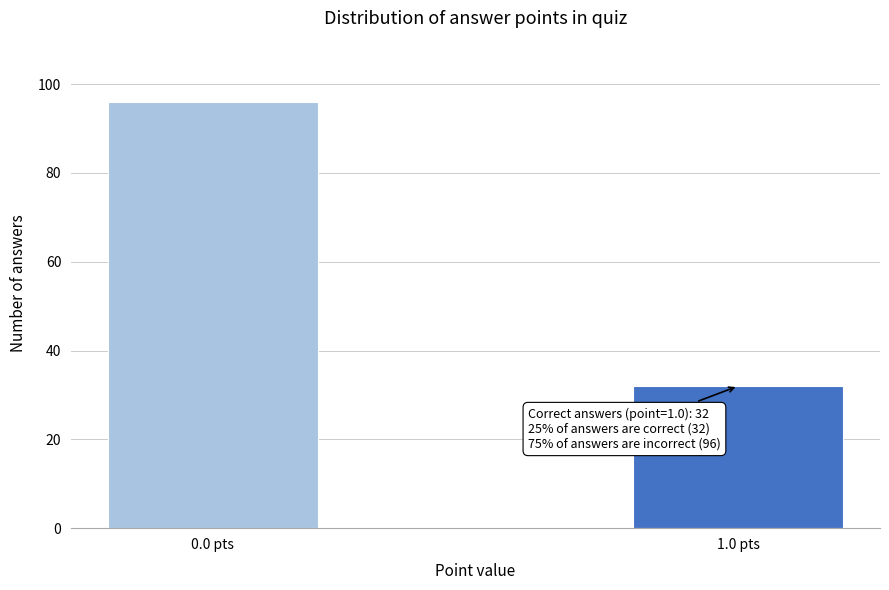

Reading right to left, transcribe all the data shown in this chart.

1.0 pts=32	0.0 pts=96